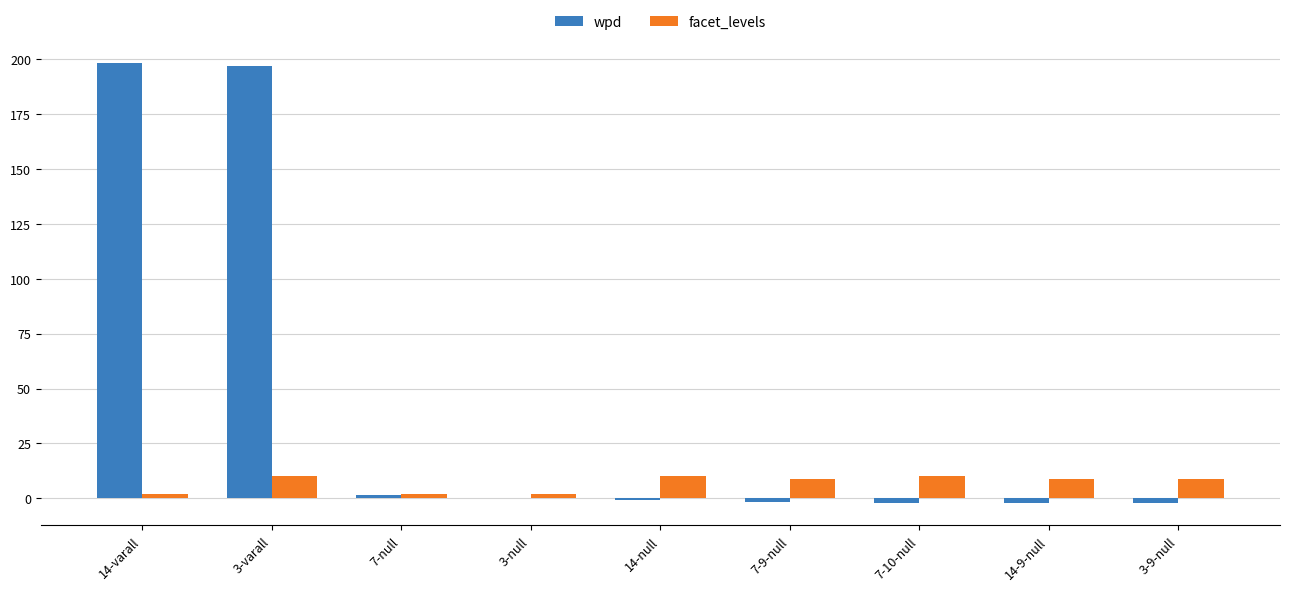

At which label does wpd first exceed 0?

14-varall